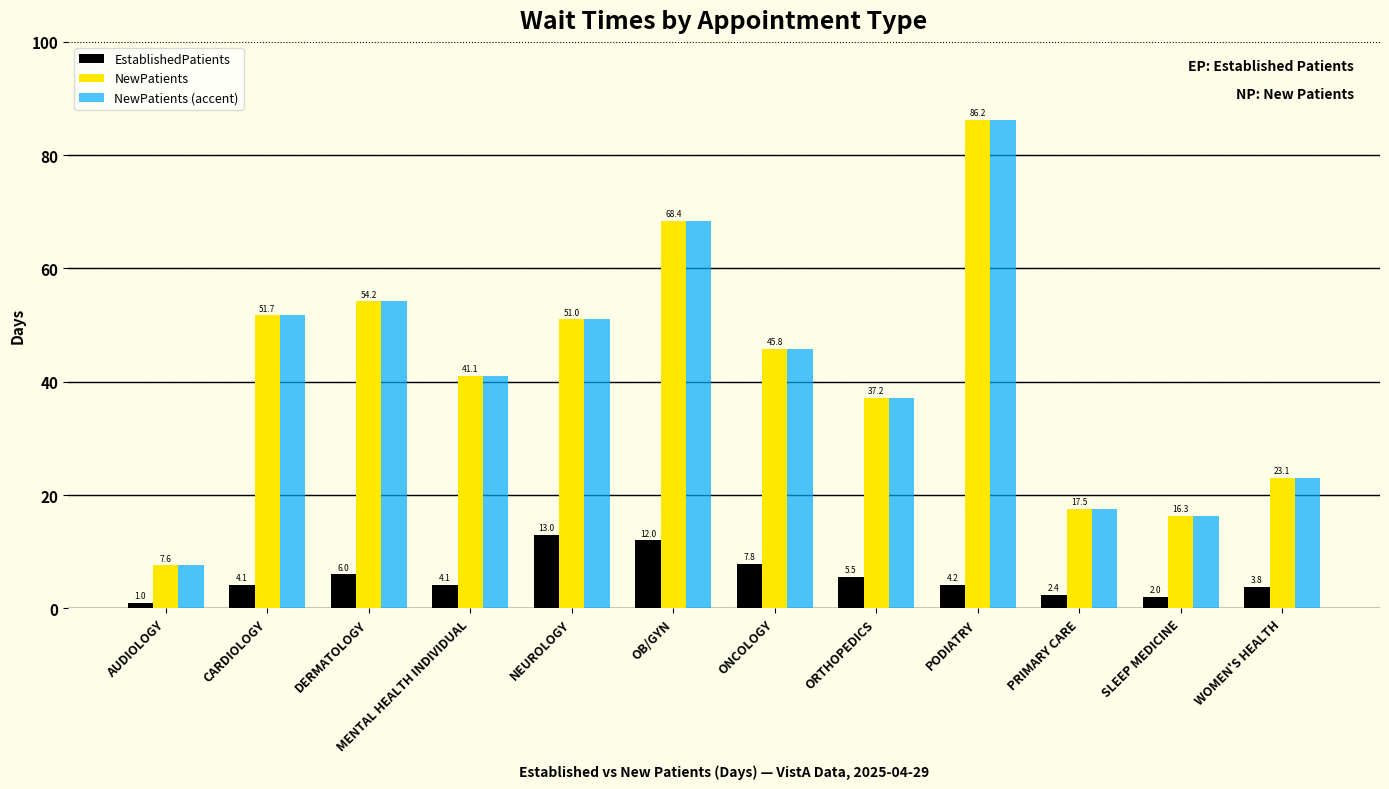

Is it true that NewPatients (accent) equals 120.6 at PODIATRY?

False